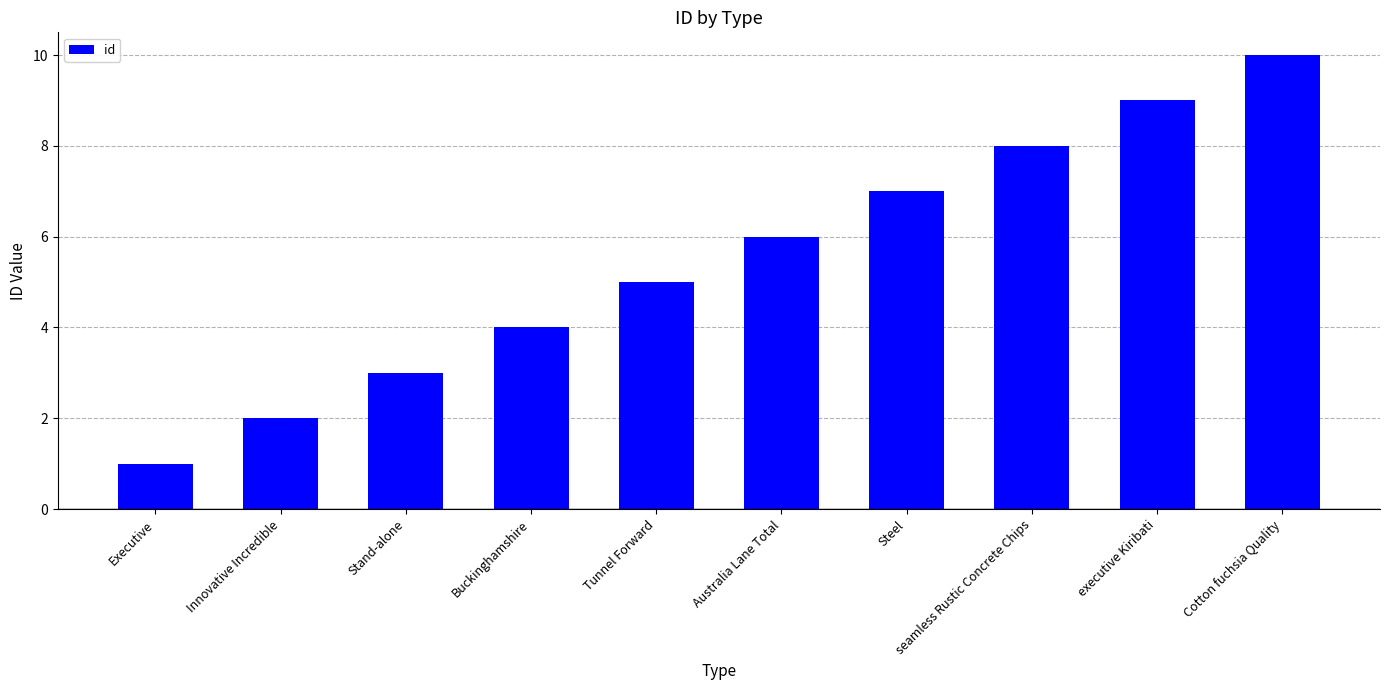

Rank the categories by value from lowest to highest.

Executive, Innovative Incredible, Stand-alone, Buckinghamshire, Tunnel Forward, Australia Lane Total, Steel, seamless Rustic Concrete Chips, executive Kiribati, Cotton fuchsia Quality